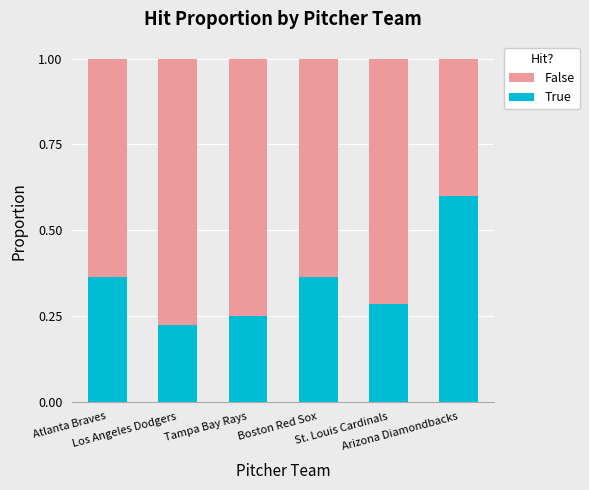

How many True values are between 0 and 1?

6